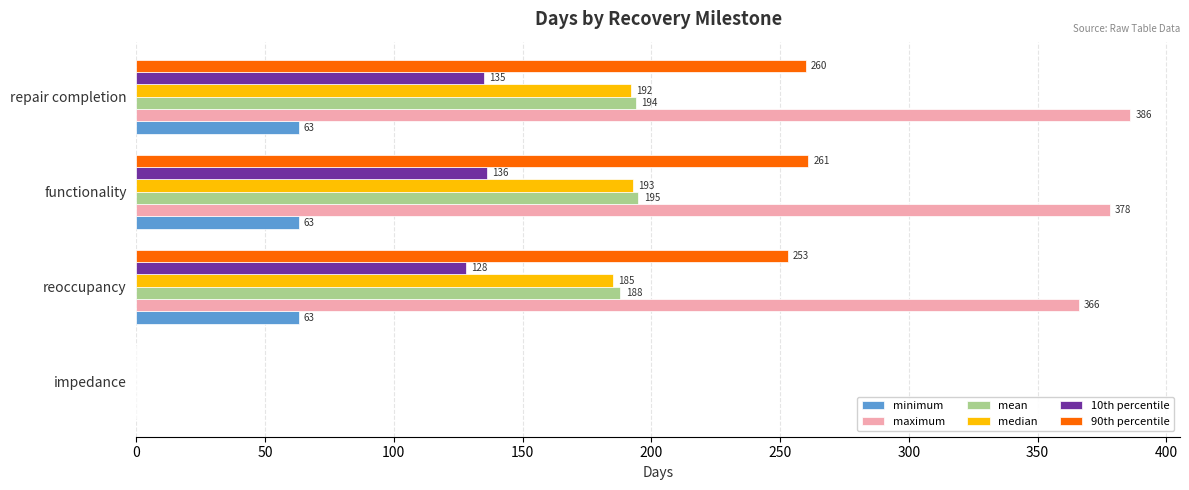

What is the maximum value shown in the chart?

386